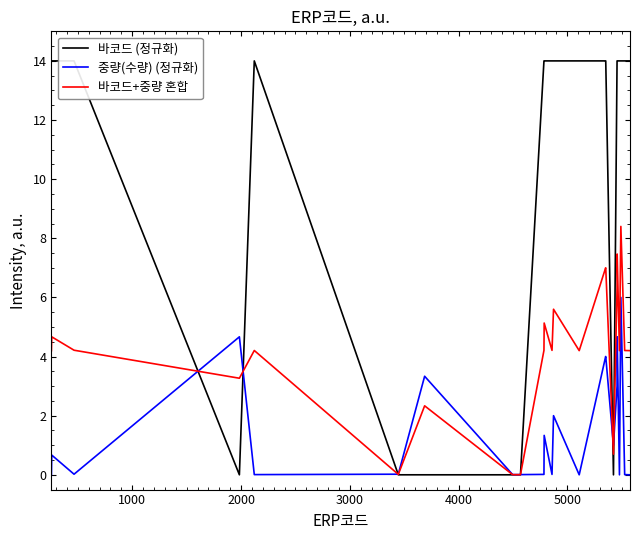

What is the difference between the maximum and second lowest values in the 중량(수량) (정규화) series?

6.0